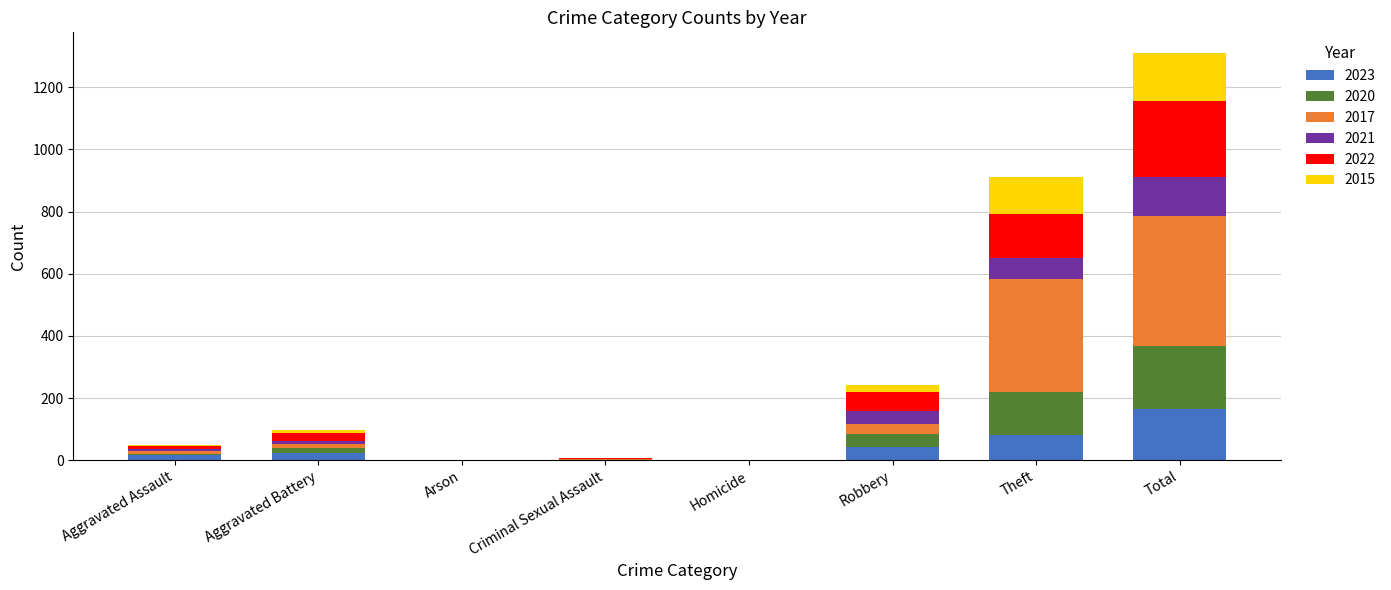

At which category is the sum across all series the highest?

Total